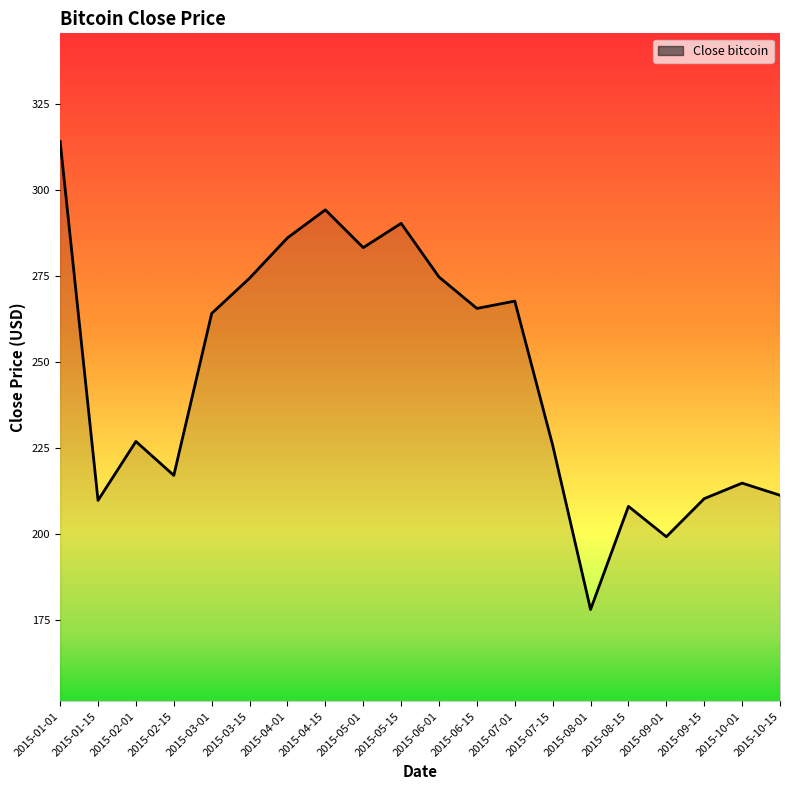

Which has a higher value, 2015-03-01 or 2015-03-15?

2015-03-15